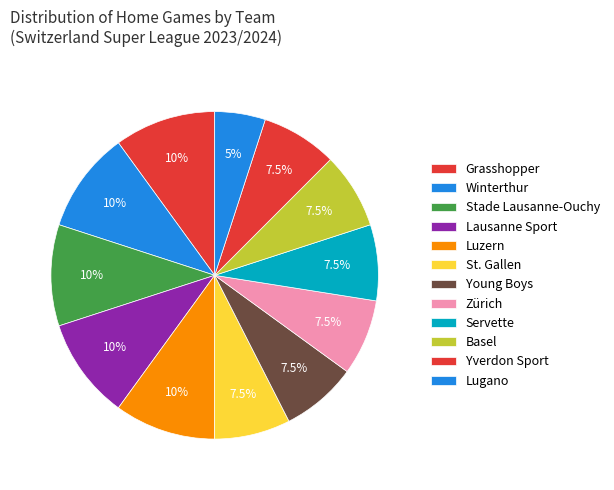

How many slices are in this pie chart?

12